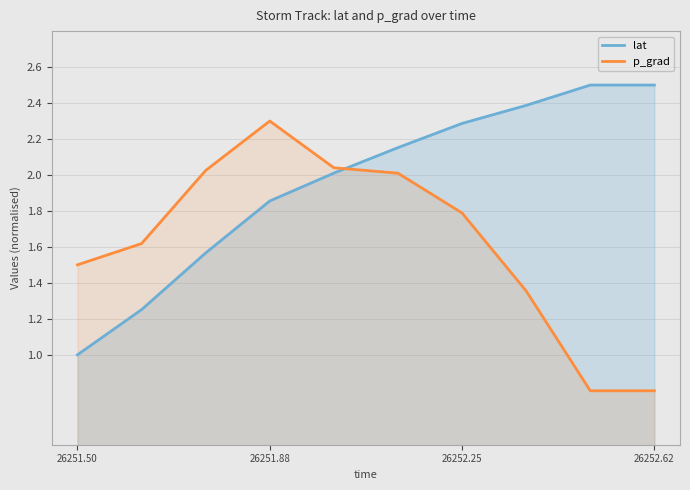

Rank the series at 26251.88 from lowest to highest value.

lat, p_grad